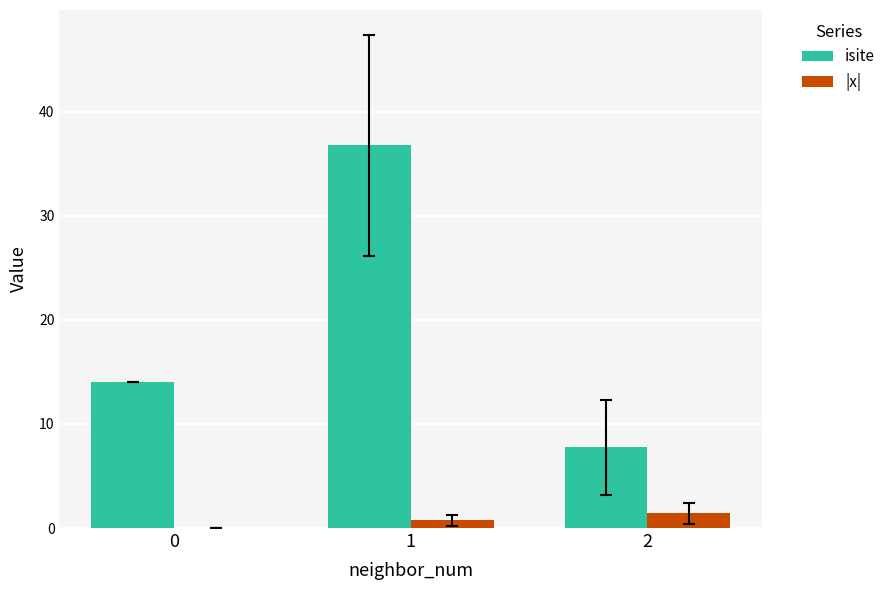

The isite series shows 7.8 at 2. True or false?

True